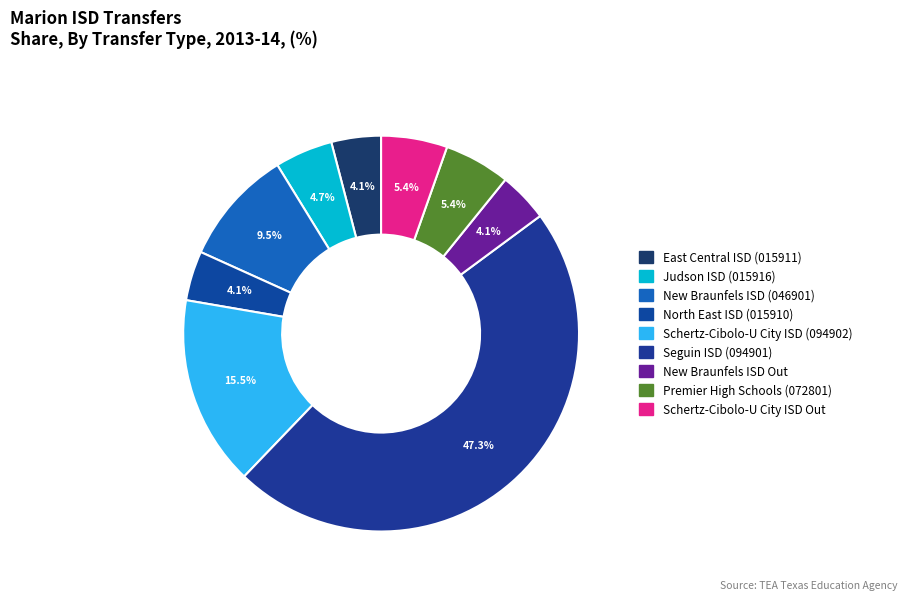

How many segments does this pie chart have?

9